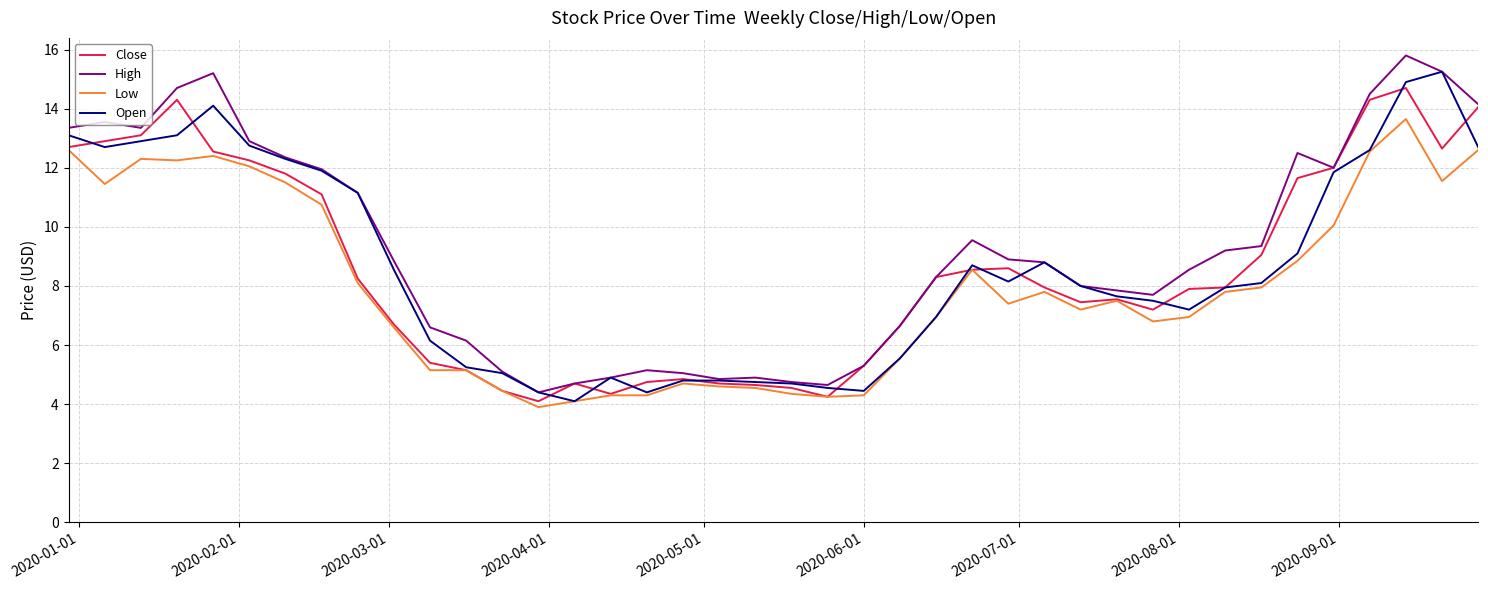

Which series has the widest spread of values?

High